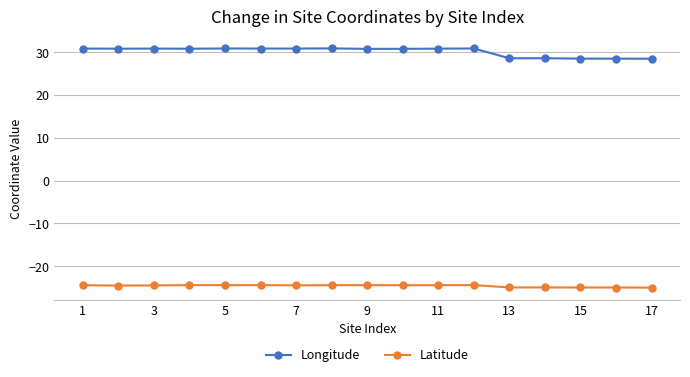

What is the value of the Latitude point at the 3rd from the left?

-24.5